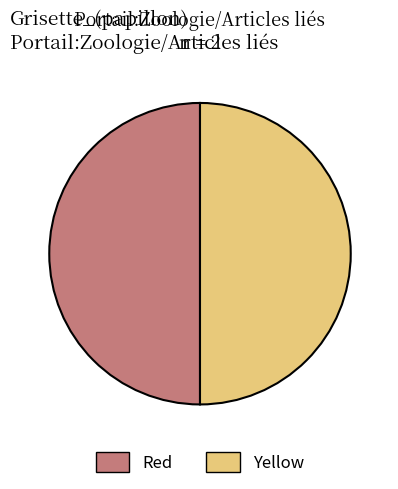

Count the number of slices in the pie.

2